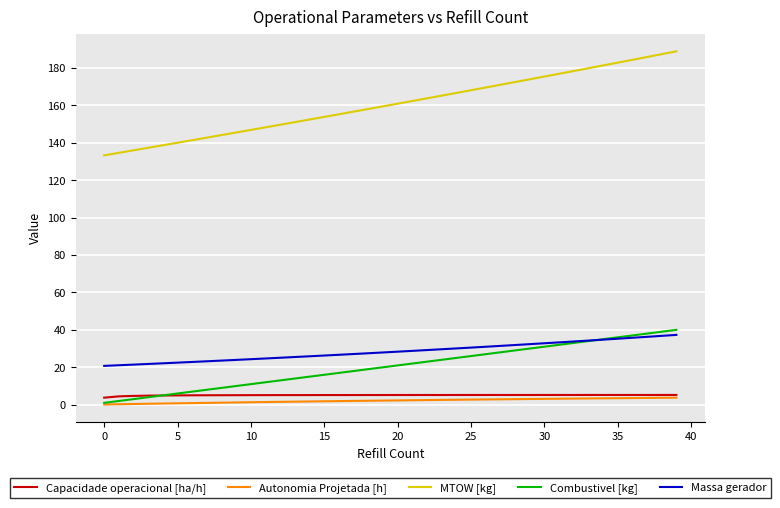

Which series has the largest range (max minus min)?

MTOW [kg]